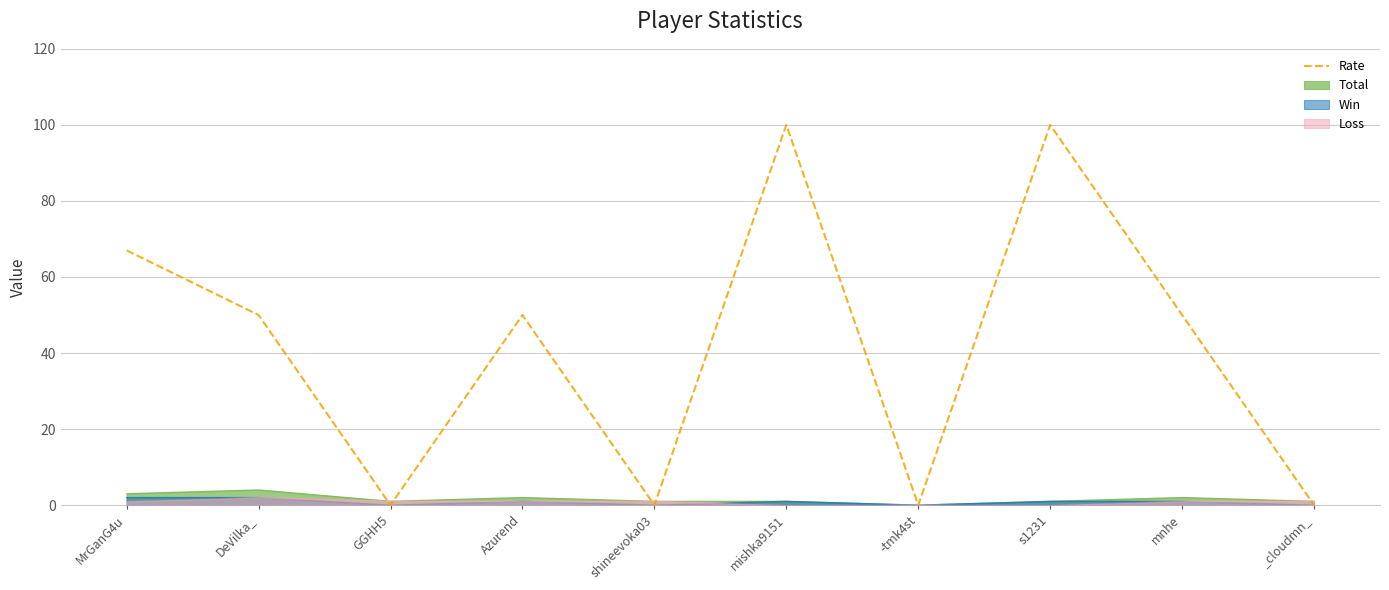

Which series has the largest range (max minus min)?

Rate